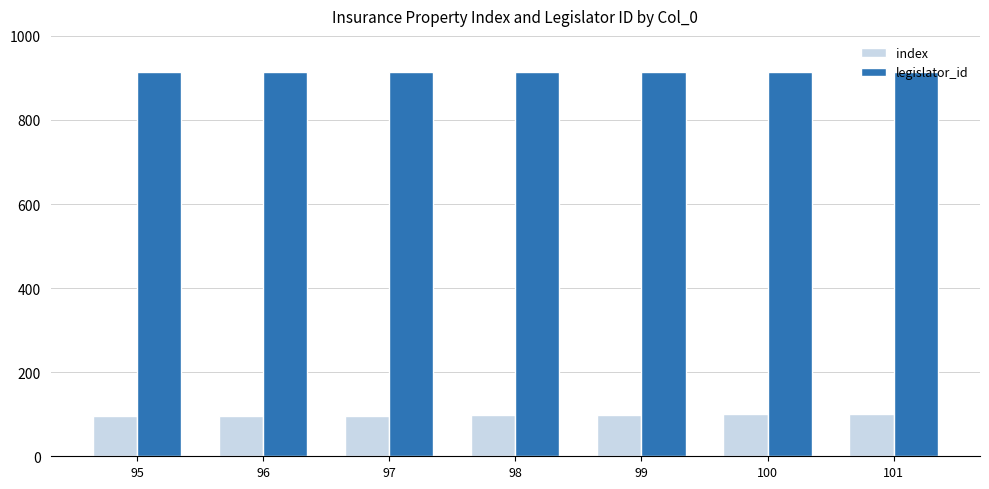

Rank the series at 101 from highest to lowest value.

legislator_id, index